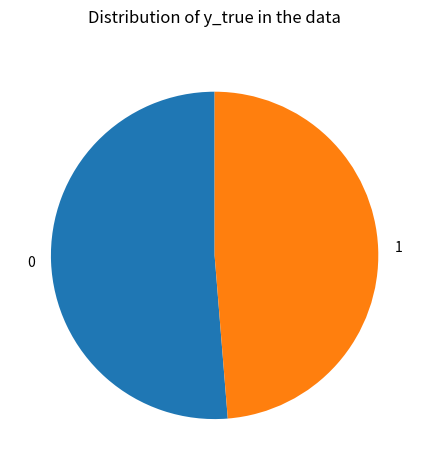

Do 1 and 0 together represent more than half of the pie?

Yes